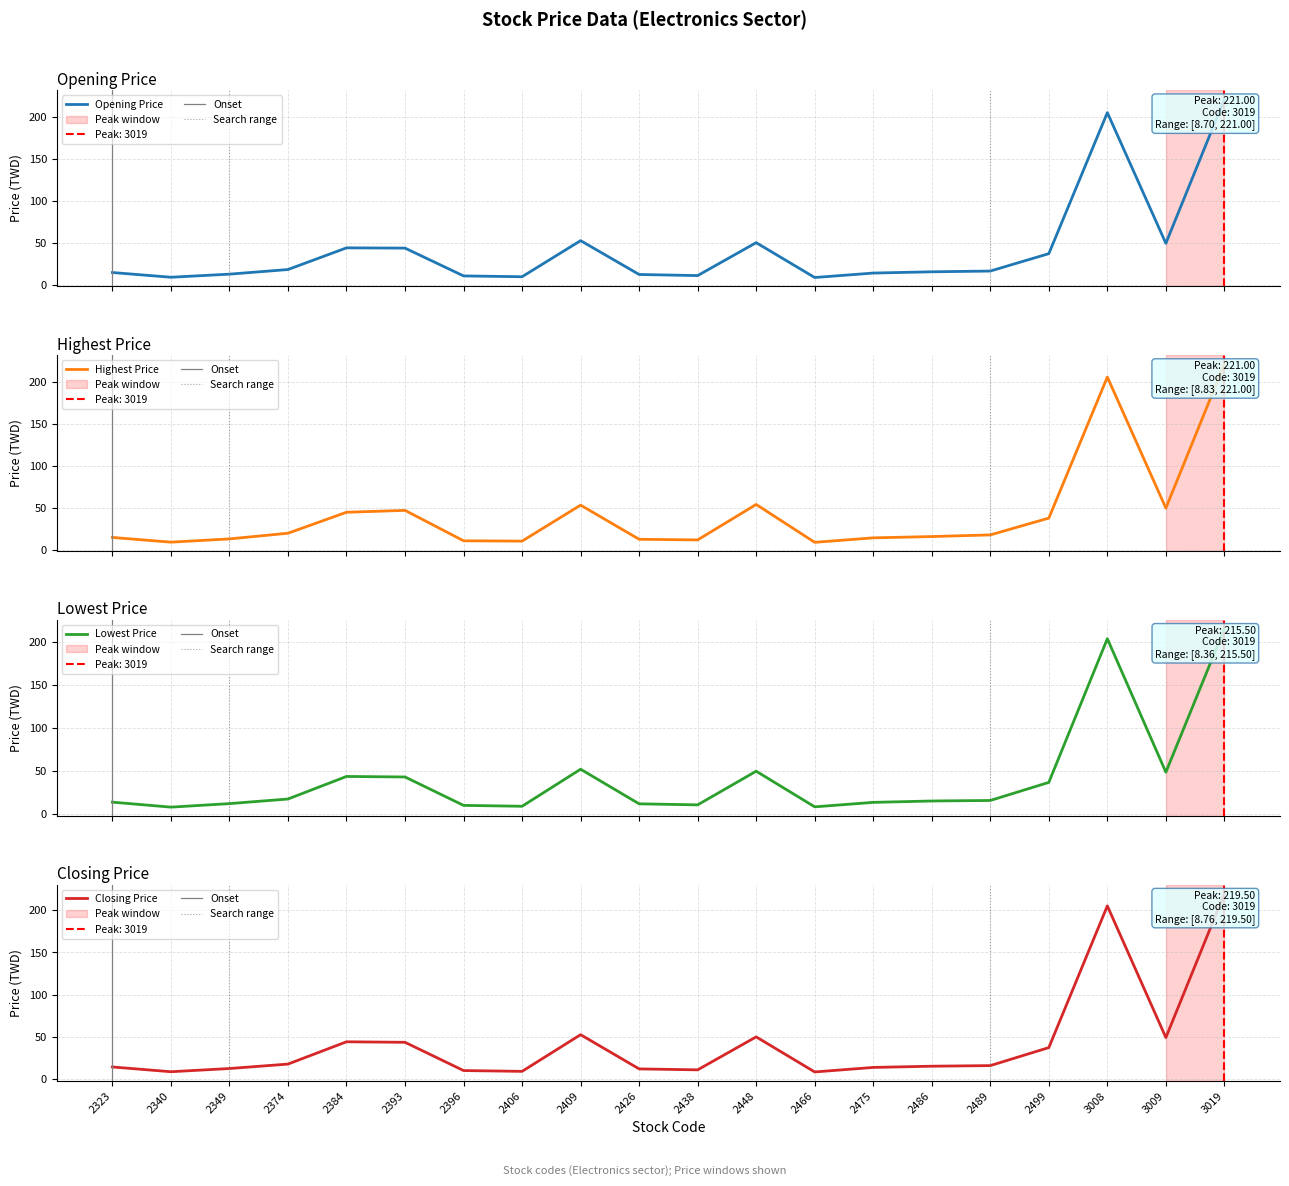

Reading left to right, extract all data points from this chart.

Opening Price: 2323=14.7	2340=9.0	2349=12.7	2374=18.2	2384=44.0	2393=43.7	2396=10.6	2406=9.6	2409=52.6	2426=12.3	2438=11.0	2448=50.2	2466=8.7	2475=14.0	2486=15.5	2489=16.4	2499=37.1	3008=205.0	3009=49.4	3019=221.0
Highest Price: 2323=14.7	2340=9.0	2349=12.9	2374=19.6	2384=44.6	2393=46.9	2396=10.7	2406=10.2	2409=53.1	2426=12.4	2438=11.7	2448=53.9	2466=8.8	2475=14.2	2486=15.7	2489=17.6	2499=37.6	3008=205.5	3009=49.5	3019=221.0
Lowest Price: 2323=14.2	2340=8.4	2349=12.4	2374=17.8	2384=44.0	2393=43.4	2396=10.4	2406=9.4	2409=52.4	2426=12.2	2438=11.0	2448=50.1	2466=8.7	2475=13.9	2486=15.5	2489=16.1	2499=37.1	3008=204.0	3009=49.0	3019=215.5
Closing Price: 2323=14.7	2340=9.0	2349=12.8	2374=18.1	2384=44.4	2393=43.8	2396=10.4	2406=9.4	2409=52.8	2426=12.3	2438=11.2	2448=50.2	2466=8.8	2475=14.1	2486=15.6	2489=16.2	2499=37.5	3008=205.0	3009=49.4	3019=219.5